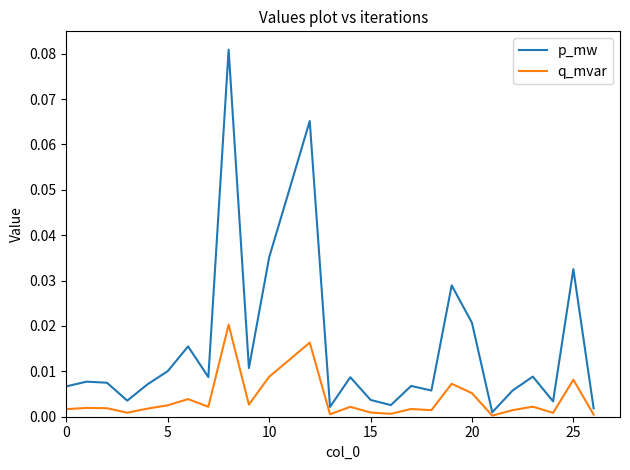

List the series in order of their peak value, lowest first.

q_mvar, p_mw